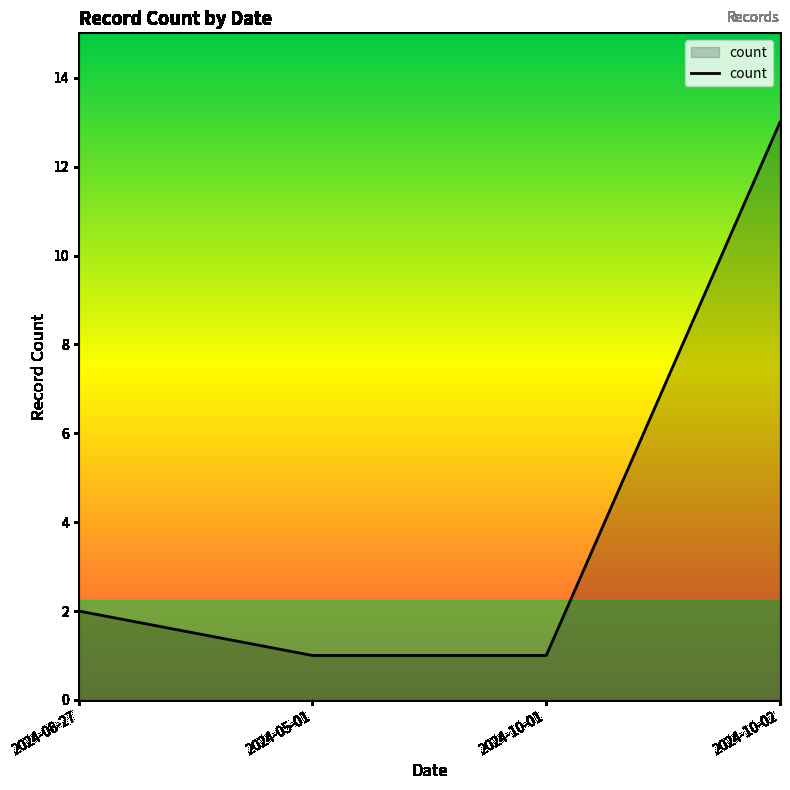

Count the number of categories in the chart.

4